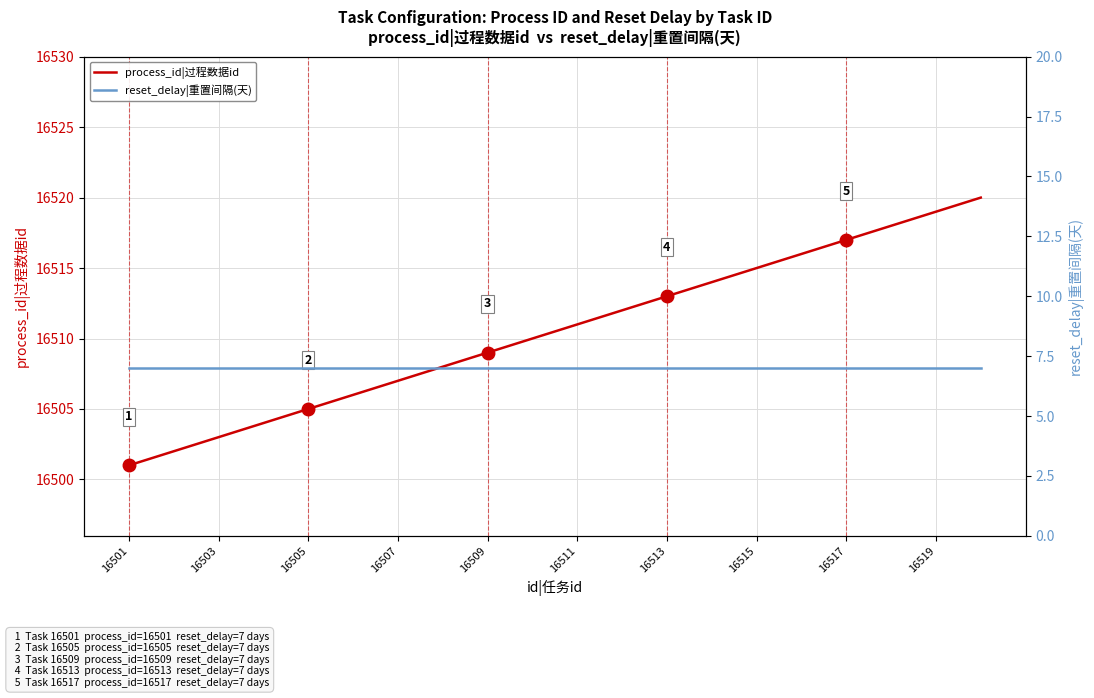

Reading left to right, what are all the values shown in this chart?

process_id|过程数据id: 16501	16502	16503	16504	16505	16506	16507	16508	16509	16510	16511	16512	16513	16514	16515	16516	16517	16518	16519	16520
reset_delay|重置间隔(天): 7	7	7	7	7	7	7	7	7	7	7	7	7	7	7	7	7	7	7	7